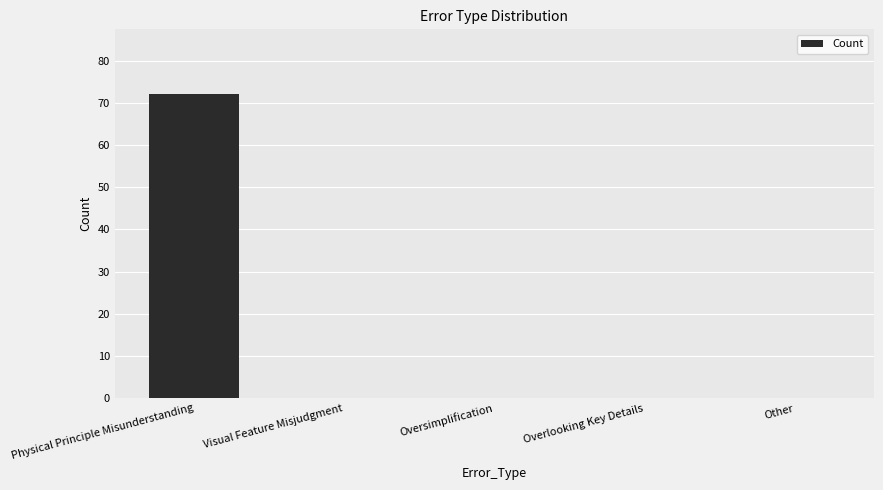

What is the maximum value shown in the chart?

72